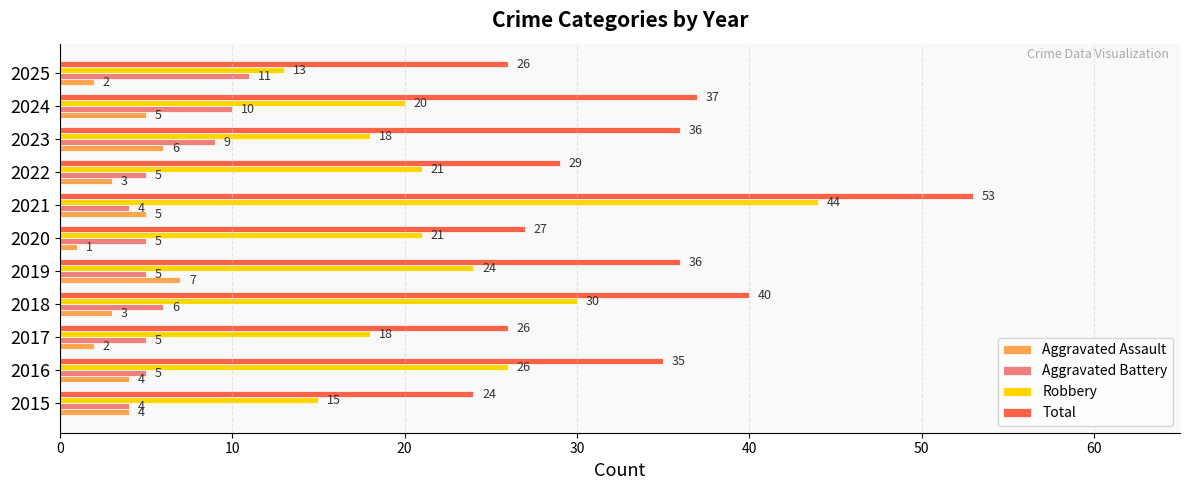

What is the highest value of the Aggravated Battery series?

11